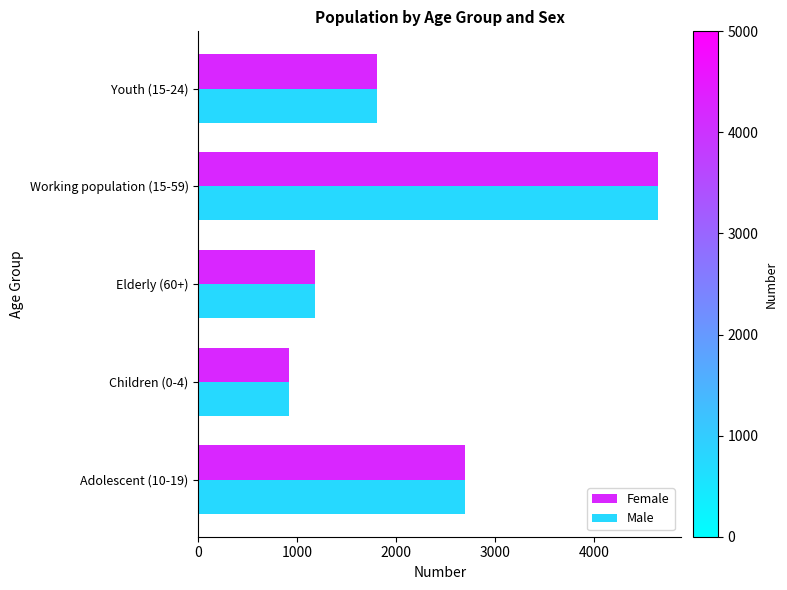

At which category is the sum across all series the highest?

Working population (15-59)